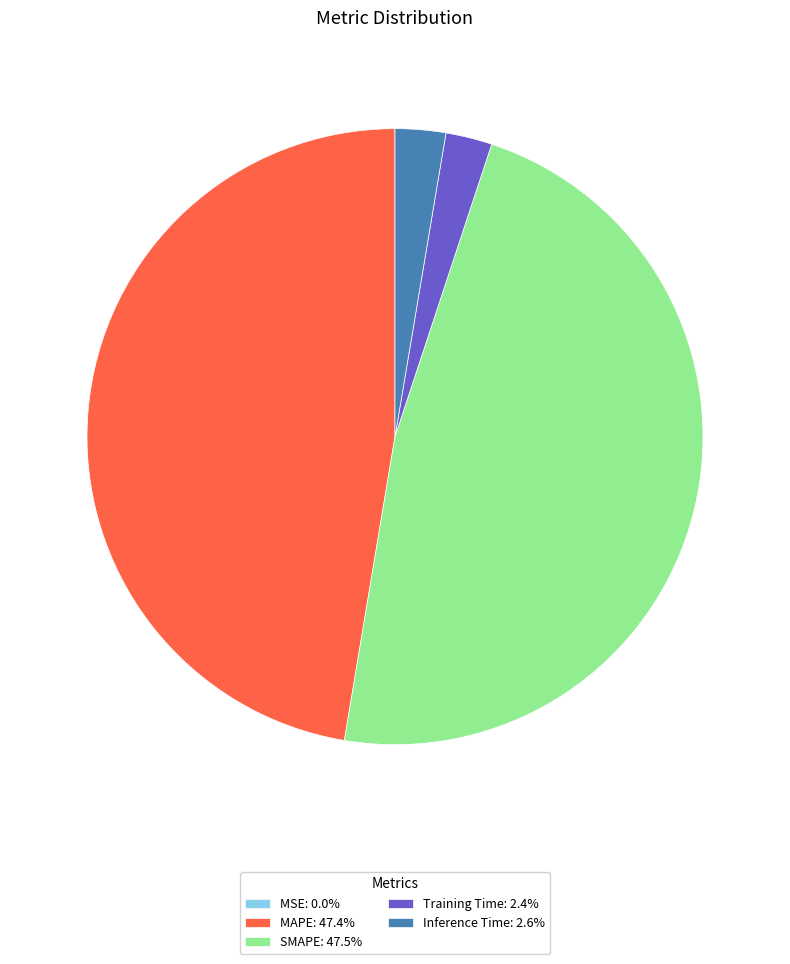

Do MAPE: 47.4% and SMAPE: 47.5% together represent more than half of the pie?

Yes